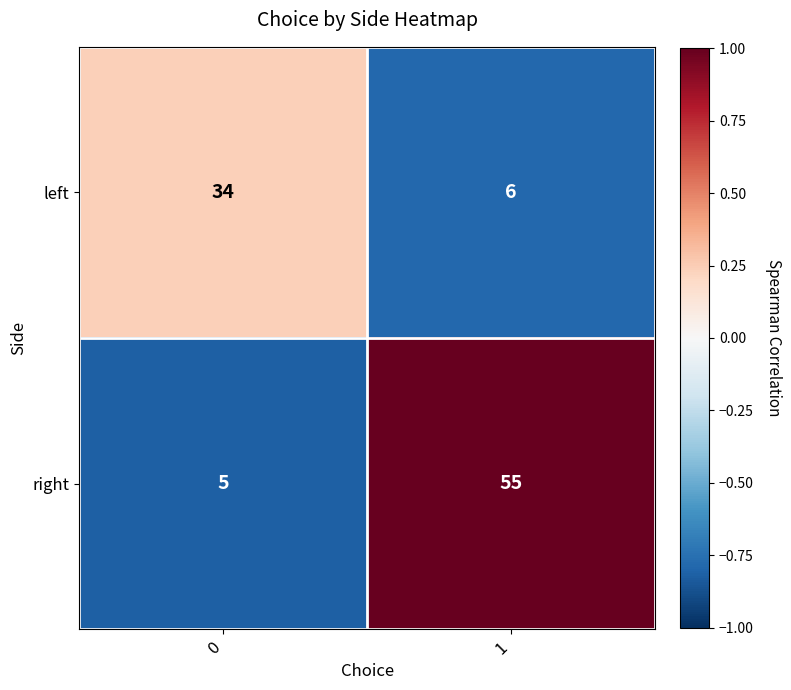

What is the average value of the left series?

20